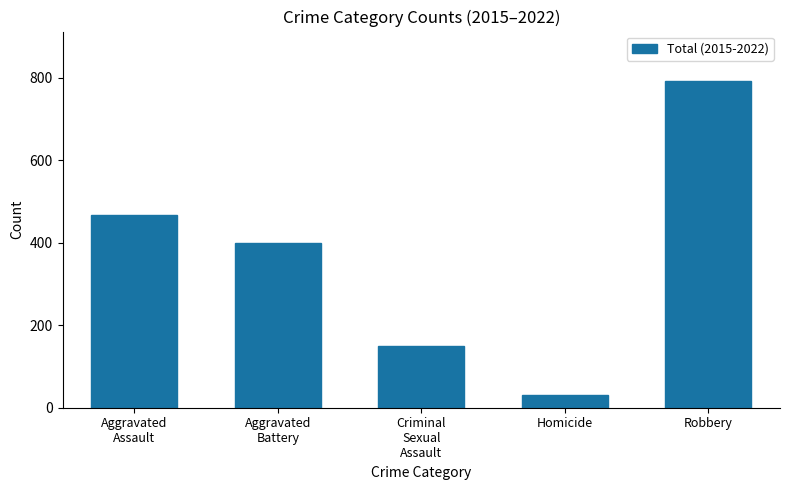

What is the label of the 5th bar from the right?

Aggravated
Assault